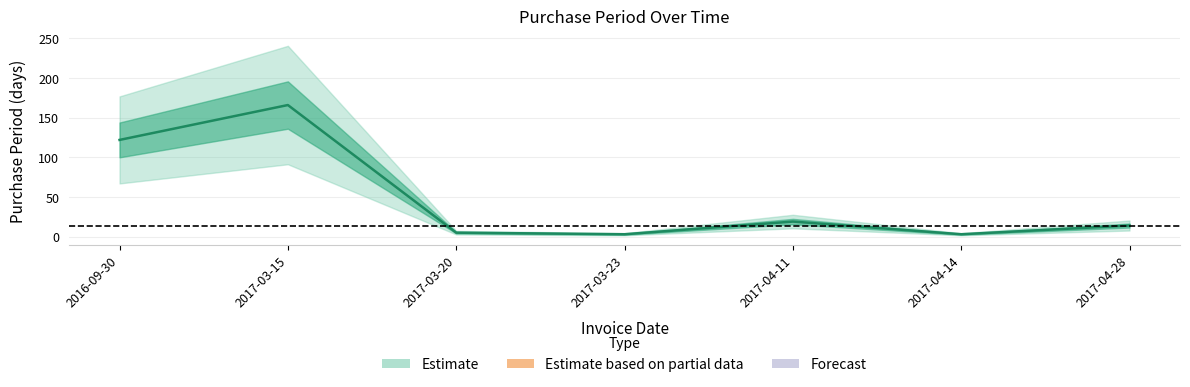

How many distinct data groups are displayed?

1